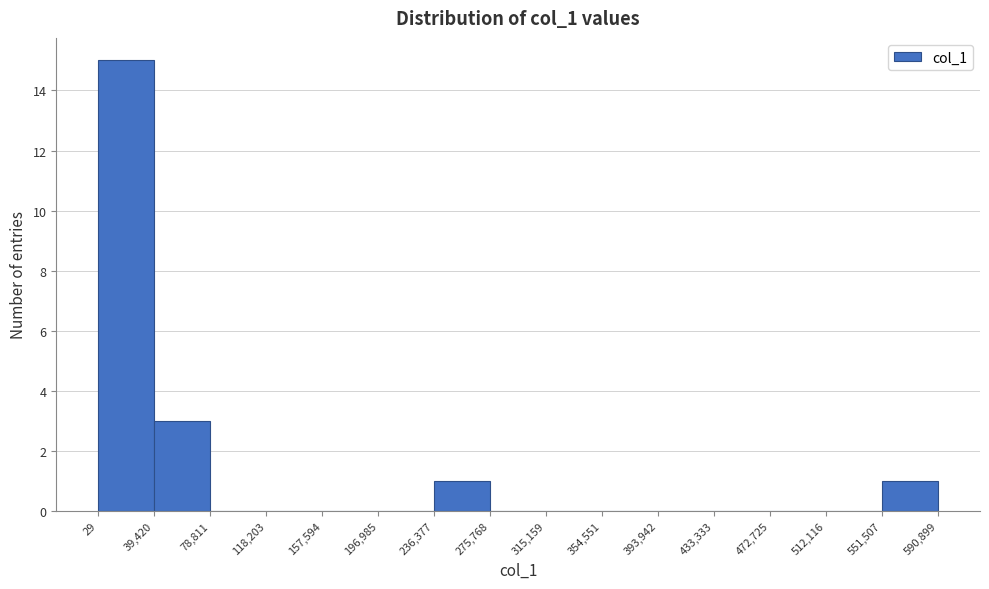

Reading left to right, transcribe this chart: for each bar, give the range it covers on the x-axis and its height. The values are not printed on the chart, so give them approximately, as read against the axis.

29 to 39,420: 15
39,420 to 78,811: 3
78,811 to 118,203: 0
118,203 to 157,594: 0
157,594 to 196,985: 0
196,985 to 236,377: 0
236,377 to 275,768: 1
275,768 to 315,159: 0
315,159 to 354,551: 0
354,551 to 393,942: 0
393,942 to 433,333: 0
433,333 to 472,725: 0
472,725 to 512,116: 0
512,116 to 551,507: 0
551,507 to 590,899: 1